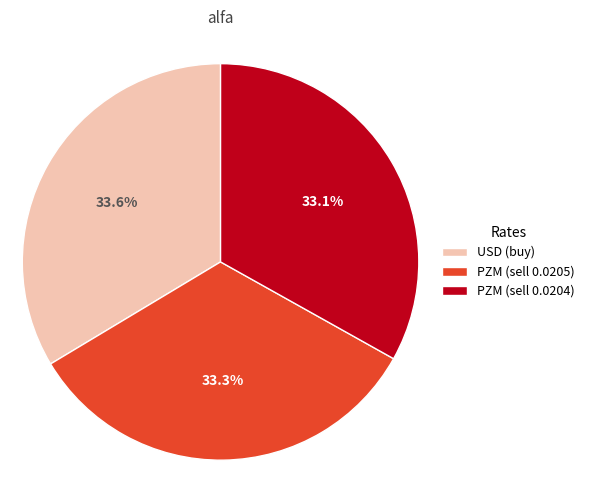

Is there a majority slice in this chart?

No